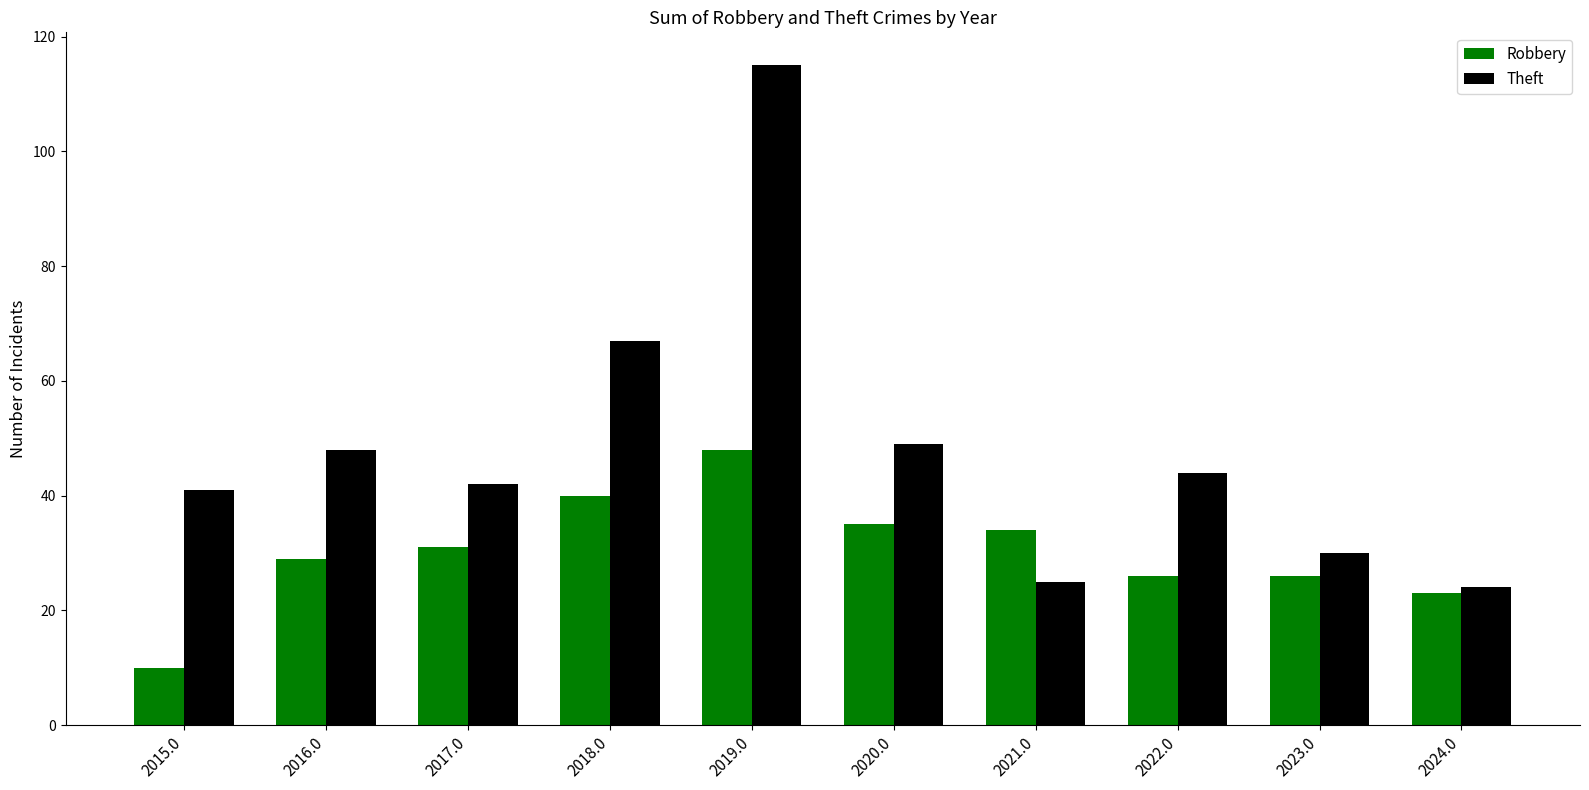

What is the total value across all series at 2024.0?

47